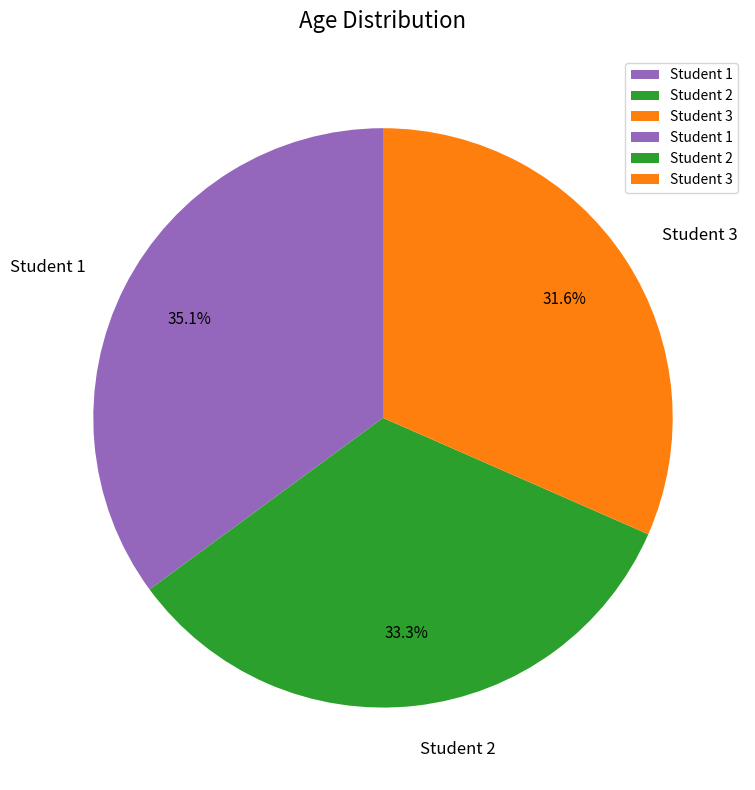

To the nearest percent, what is the difference between the Student 2 and Student 1 slice percentages?

2%